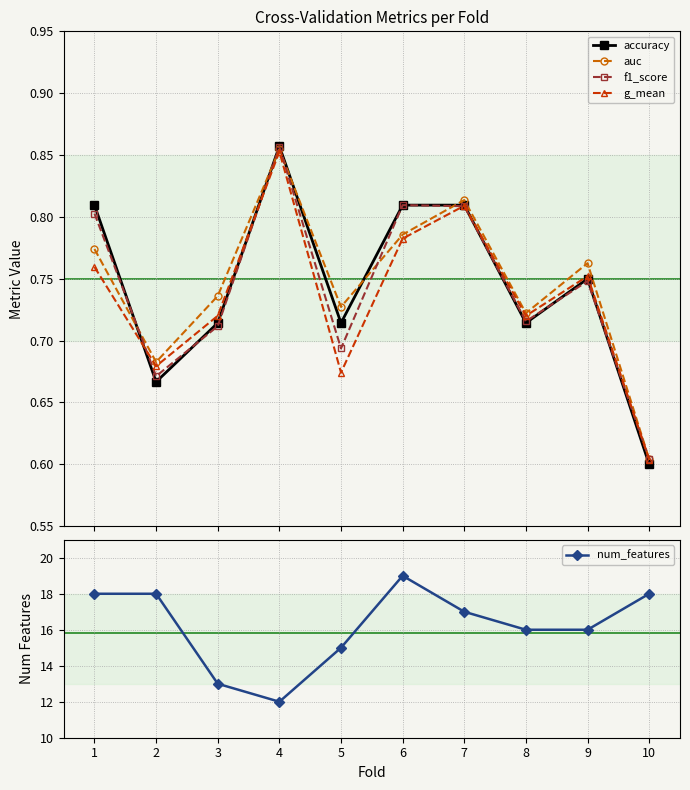

What is the sum of the auc values at 2 and 3?

1.4